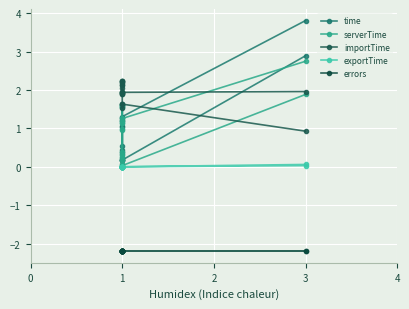

True or false: exportTime and errors intersect in this chart.

False